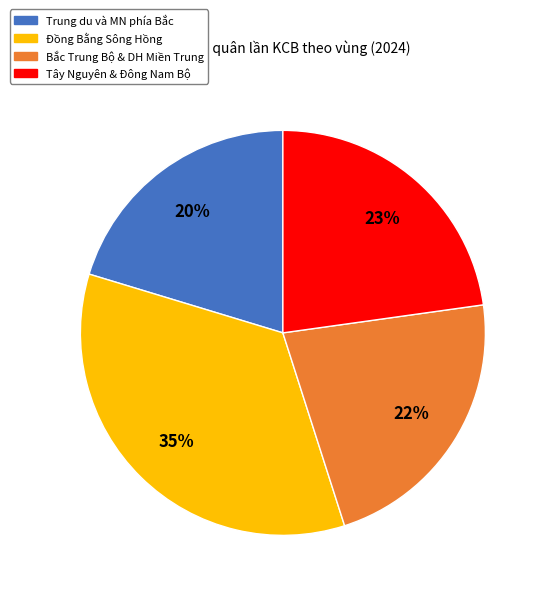

Count the number of slices in the pie.

4